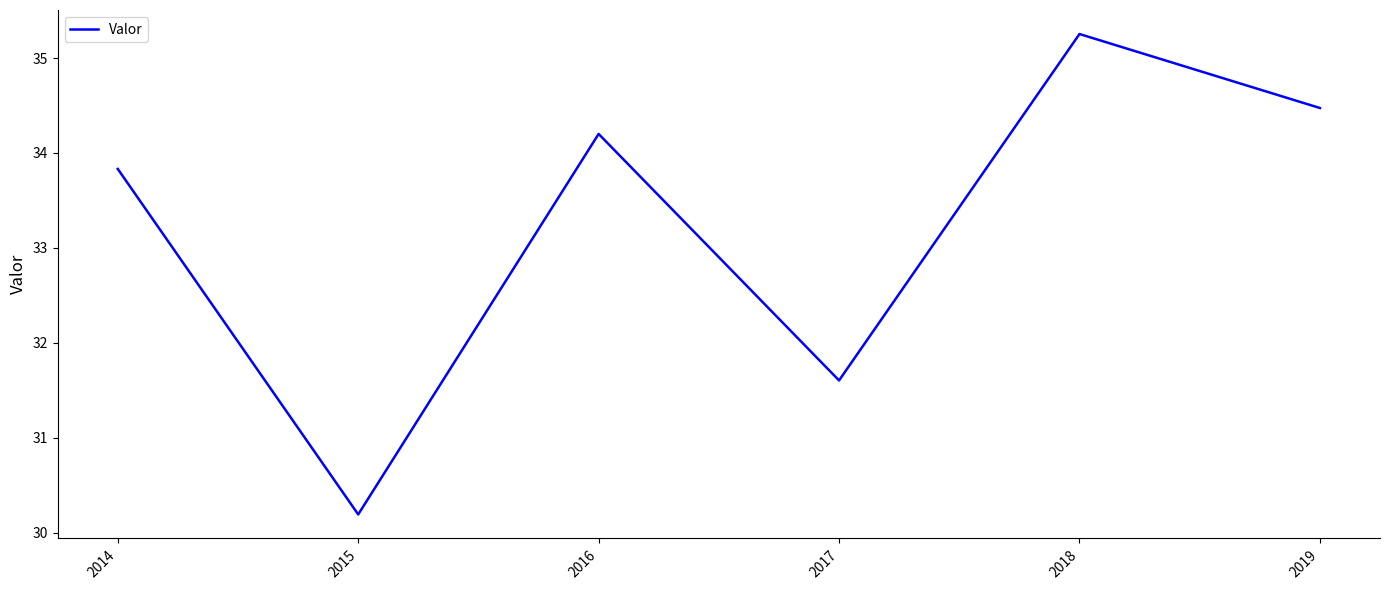

Rank the categories by value from highest to lowest.

2018, 2019, 2016, 2014, 2017, 2015